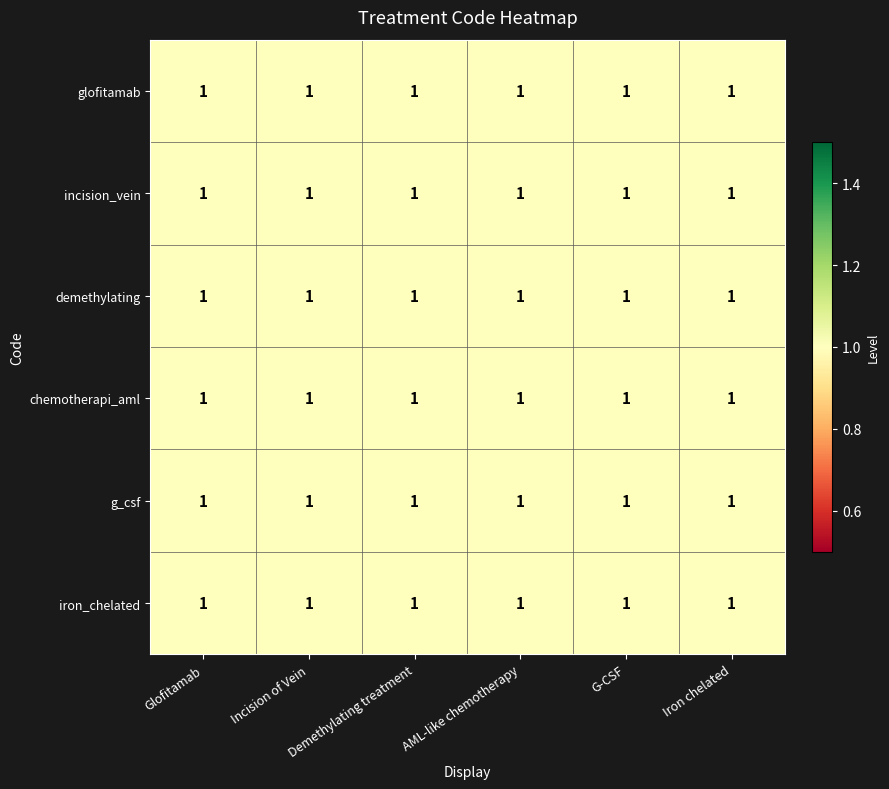

Which label corresponds to the smallest value in the chart?

G-CSF